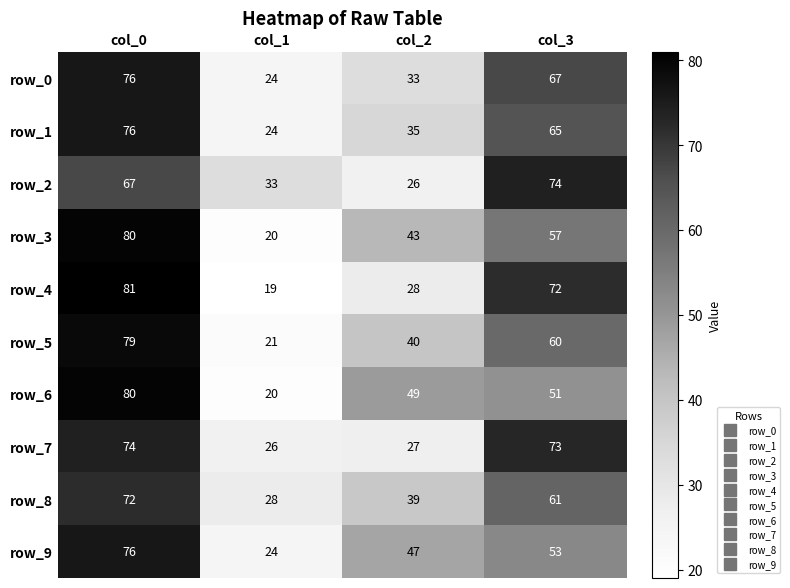

Count the number of data series in this chart.

10